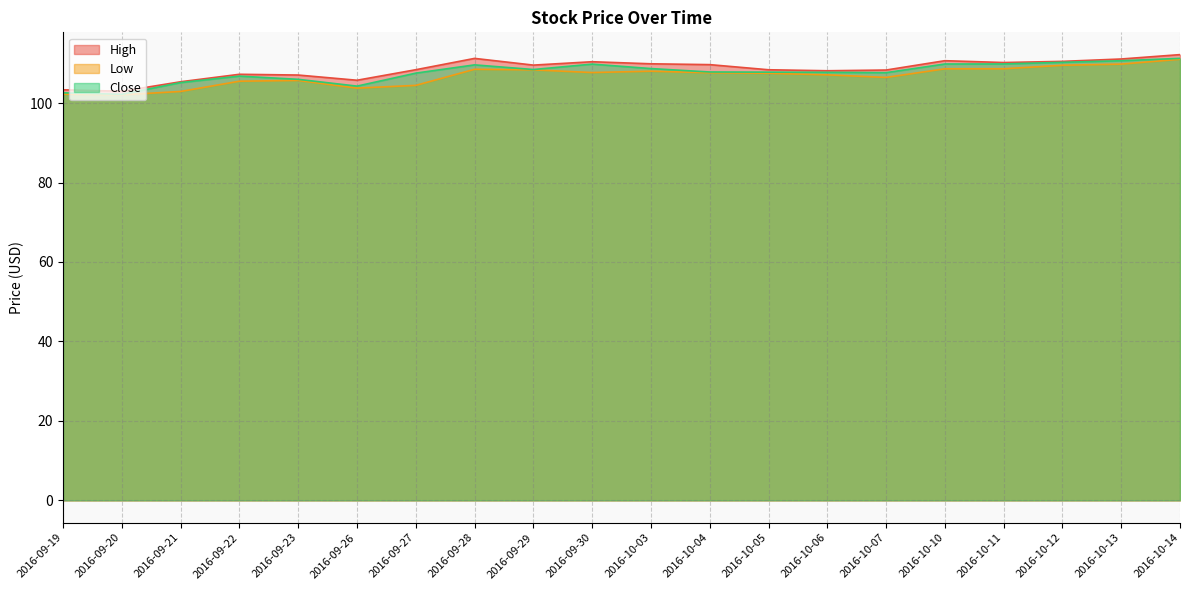

What is the value of the Low point at the 18th from the left?

109.5